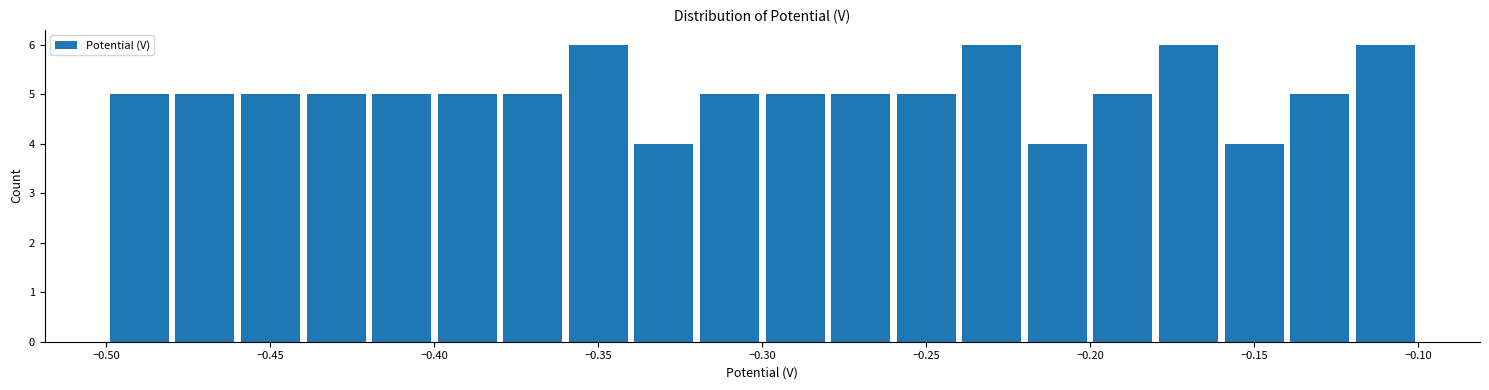

How tall is the bar that spans -0.18 to -0.16 on the x-axis? The values are not printed on the chart, so give them approximately, as read against the axis.

6